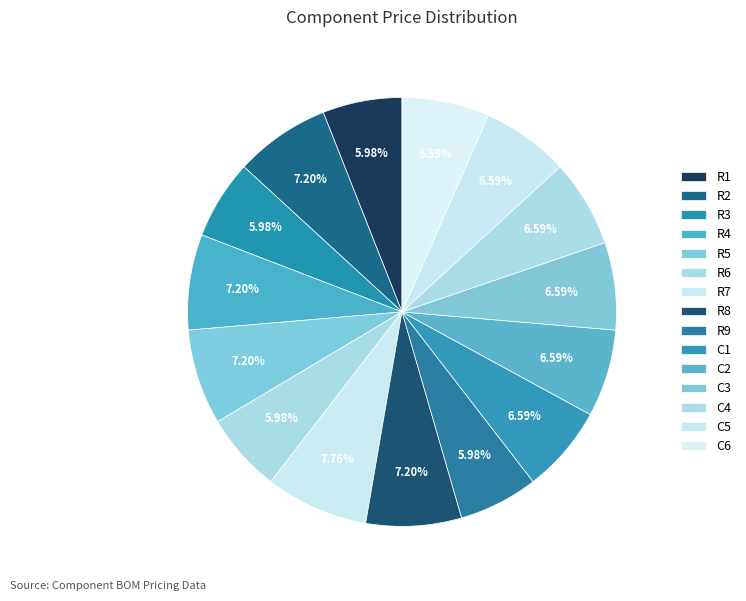

Which category has the biggest portion of the pie?

R7